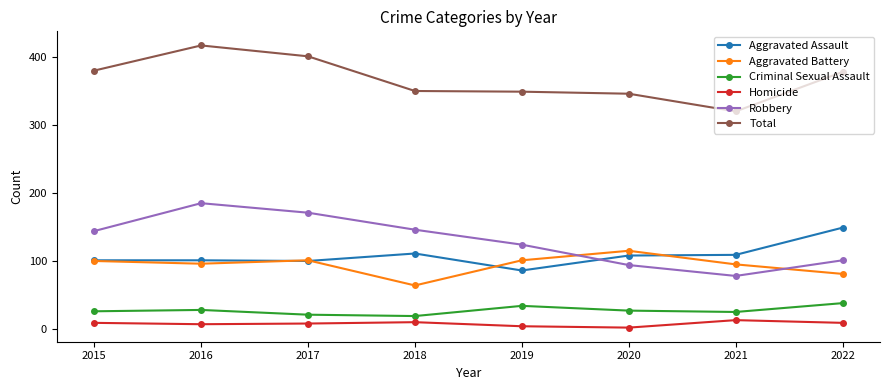

Rank the series at 2022 from highest to lowest value.

Total, Aggravated Assault, Robbery, Aggravated Battery, Criminal Sexual Assault, Homicide